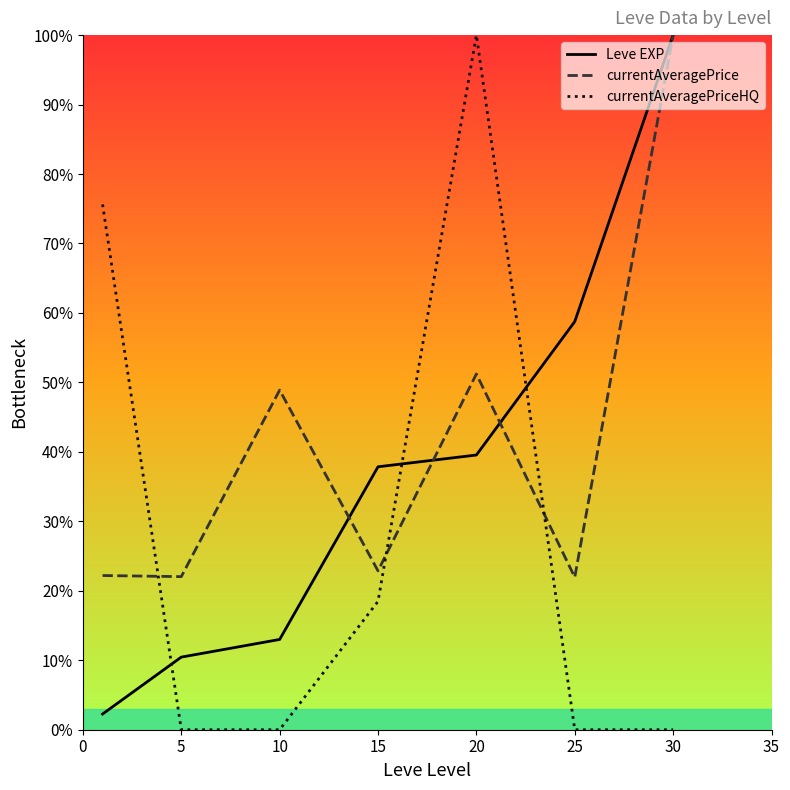

List the series in order of their peak value, lowest first.

Leve EXP, currentAveragePrice, currentAveragePriceHQ